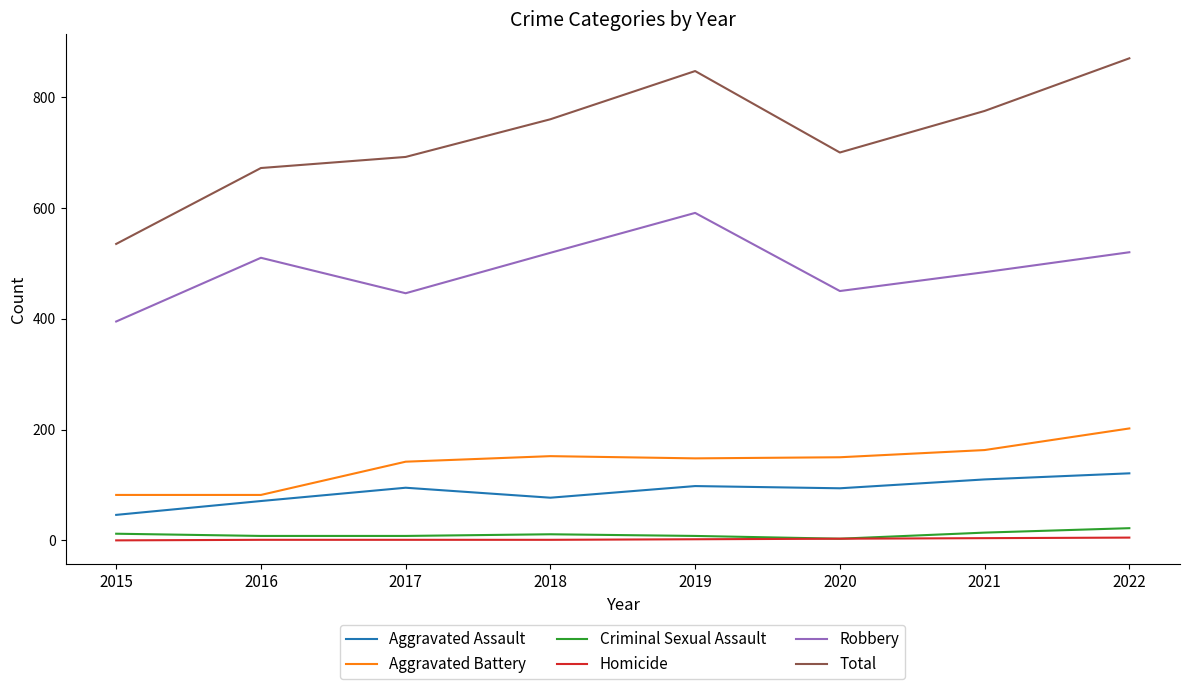

True or false: Aggravated Battery and Homicide cross at least once.

False